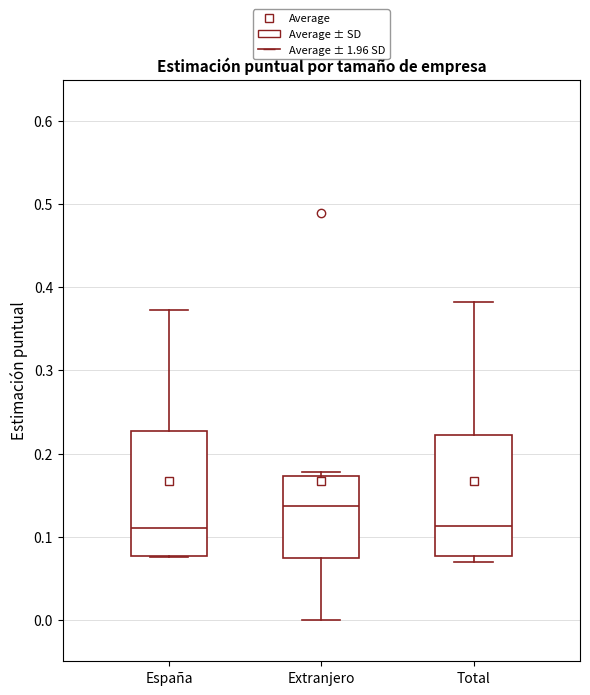

Reading left to right, transcribe this box plot: for each box, give where its median line is, the range the box spans, and where its two whiskers end, as read against the y-axis. The values are not printed on the chart, so give them approximately, as read against the axis.

España: median 0.11, box 0.08 to 0.23, whiskers 0.08 to 0.37
Extranjero: median 0.14, box 0.07 to 0.17, whiskers 0.00 to 0.18
Total: median 0.11, box 0.08 to 0.22, whiskers 0.07 to 0.38